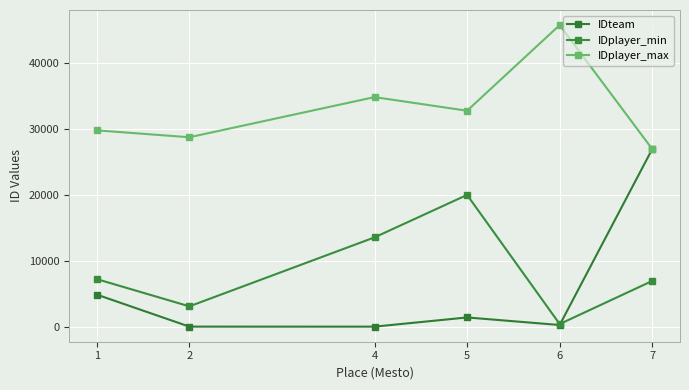

Is this an area chart (filled region under the line)?

No